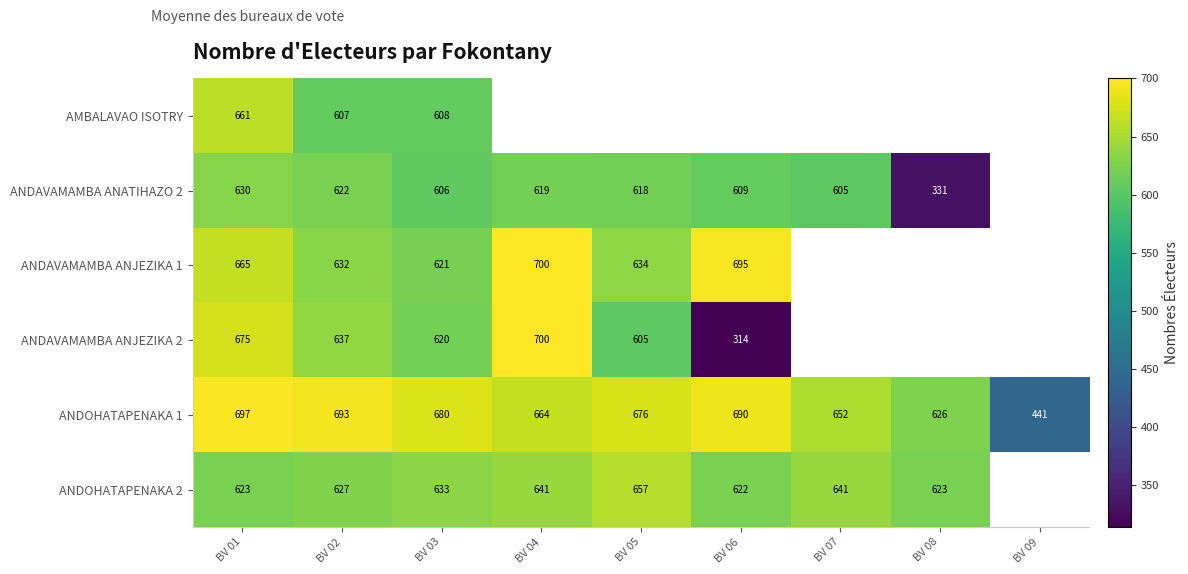

What is the sum of the ANDOHATAPENAKA 2 values at BV 03 and BV 04?

1274